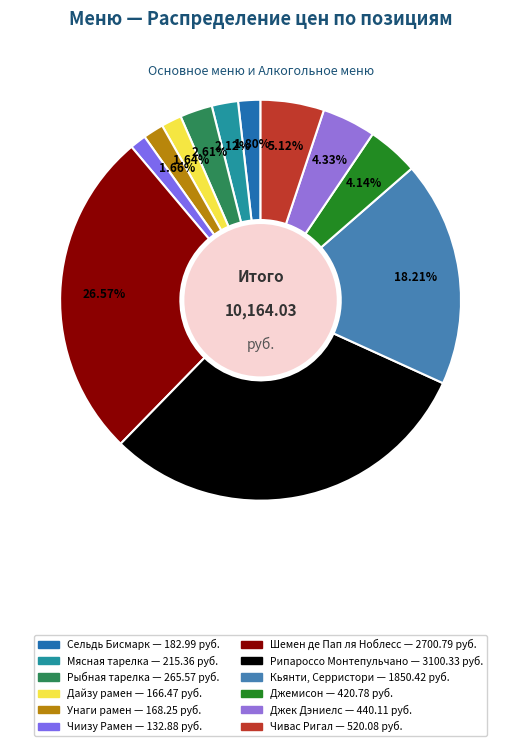

What is the smallest slice in the pie chart?

Чиизу Рамен